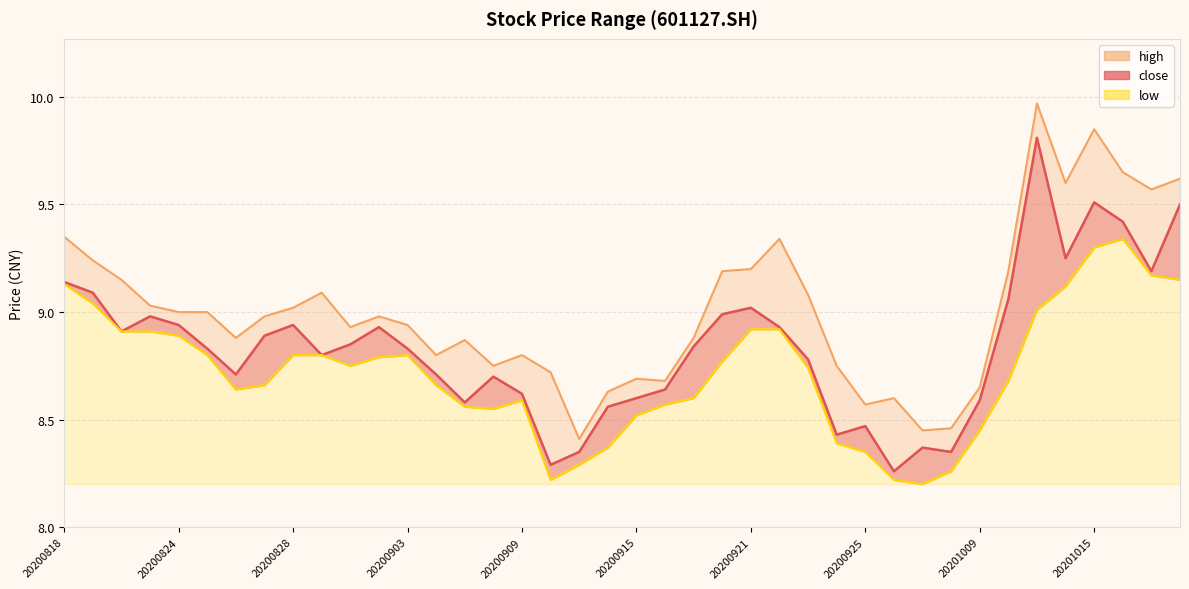

How many interior local peaks does the low series have?

3